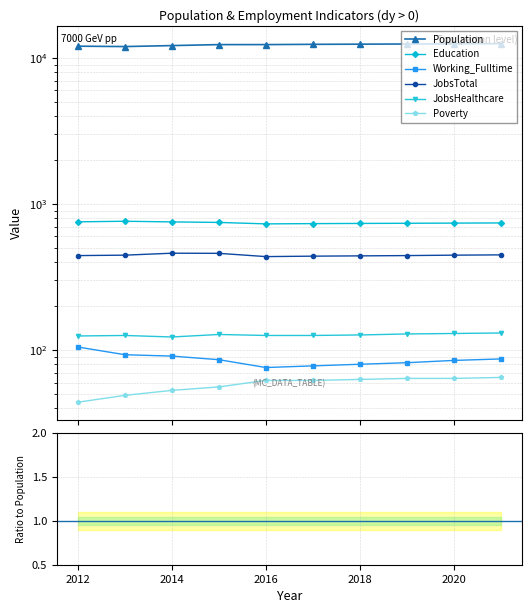

What is the label of the 3rd point from the left?

2014